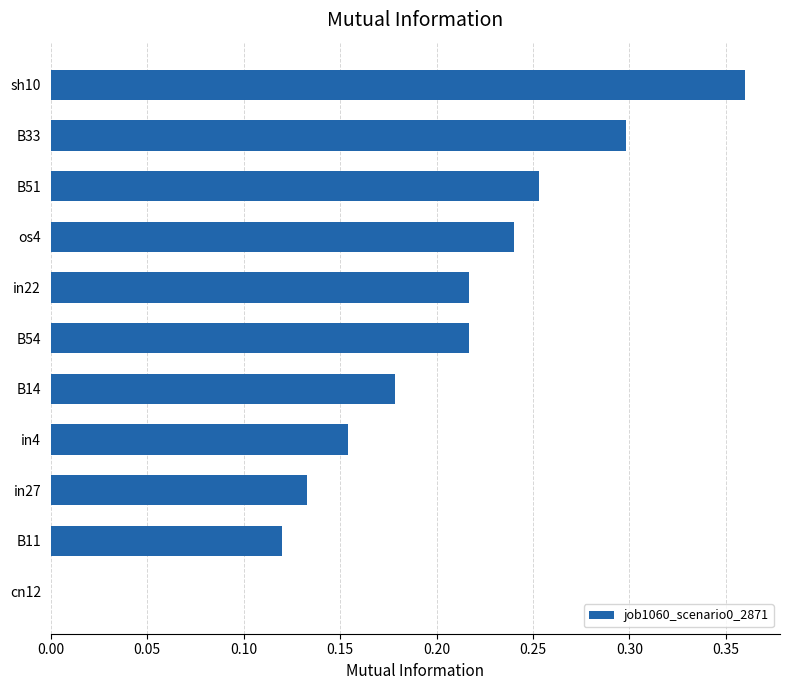

Are the bars horizontal?

Yes